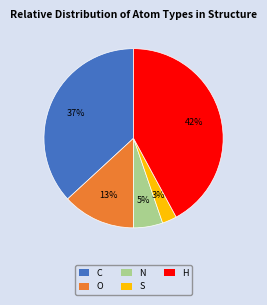

What is the largest slice in the pie chart?

H